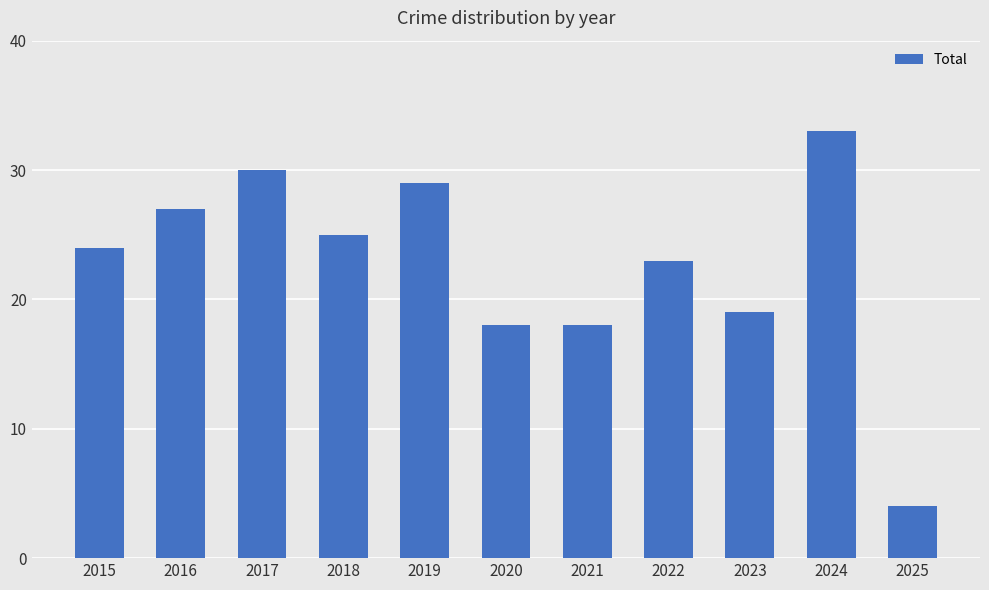

What is the value of the 1st bar from the left?

24